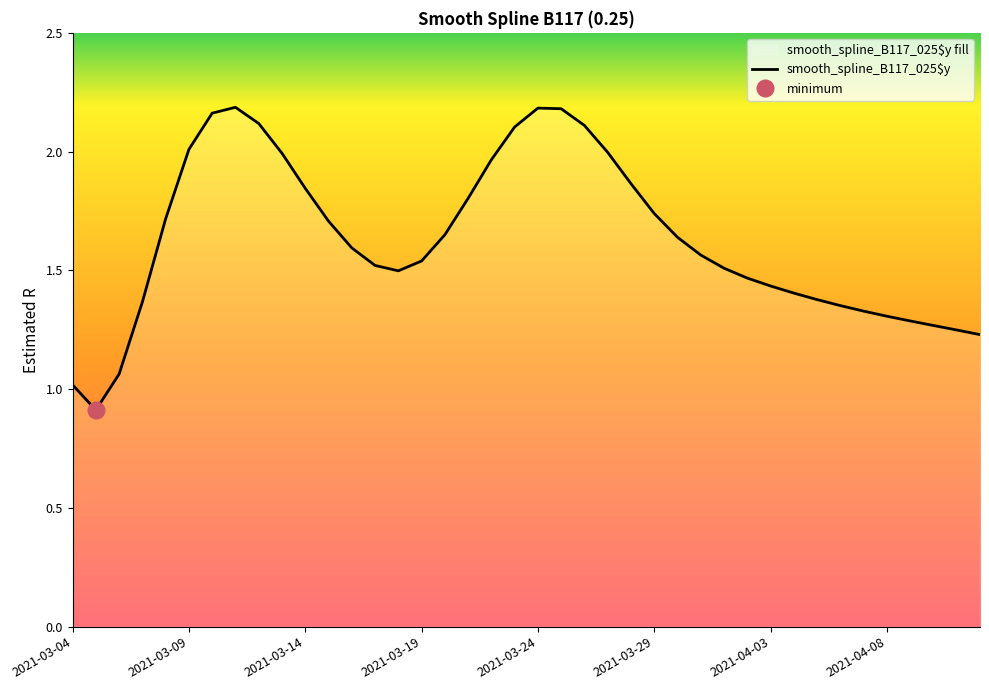

How many data points does each series have?

40